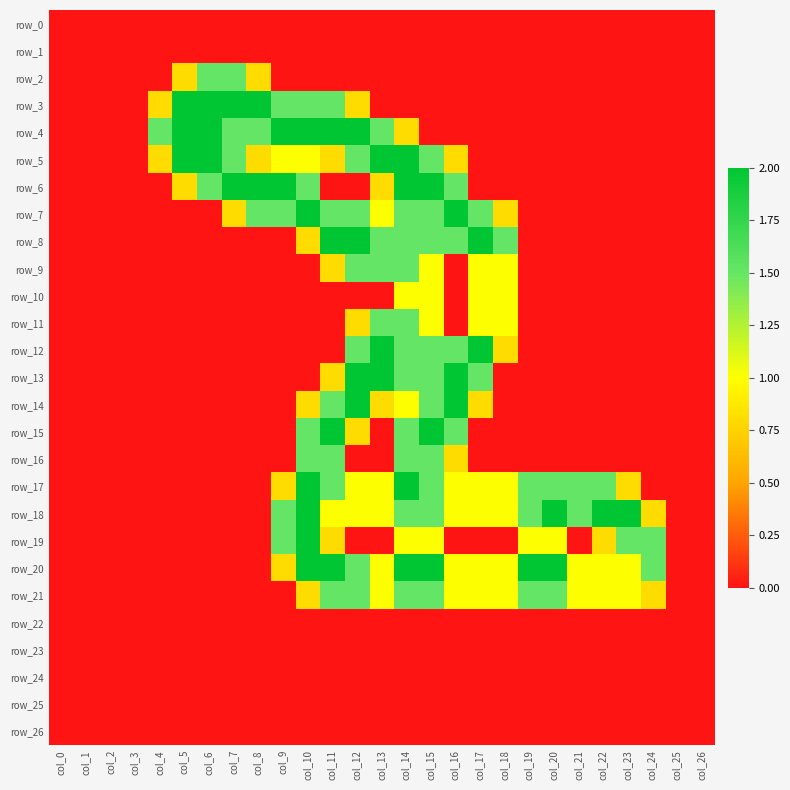

The value of row_21 at col_13 is 1.0. True or false?

True